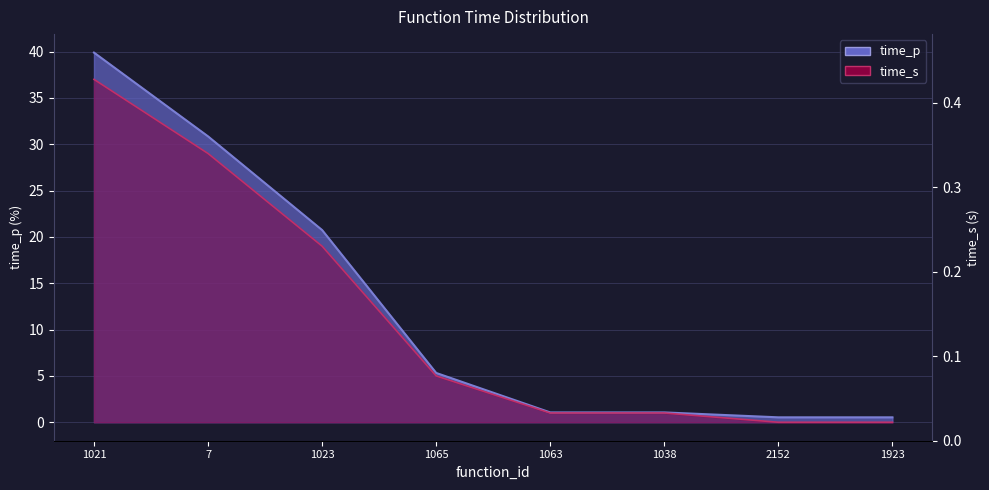

Between 2152 and 1063, which is larger?

1063